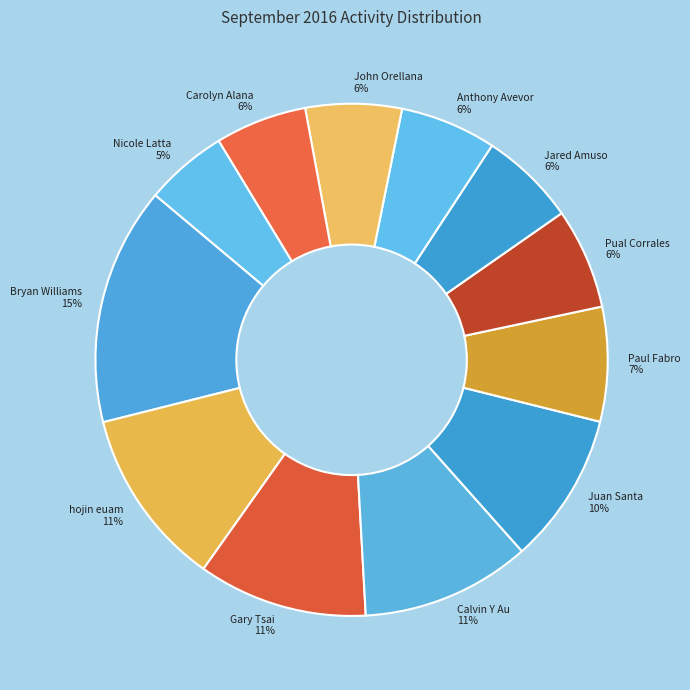

Which has a higher value, Jared Amuso or hojin euam?

hojin euam